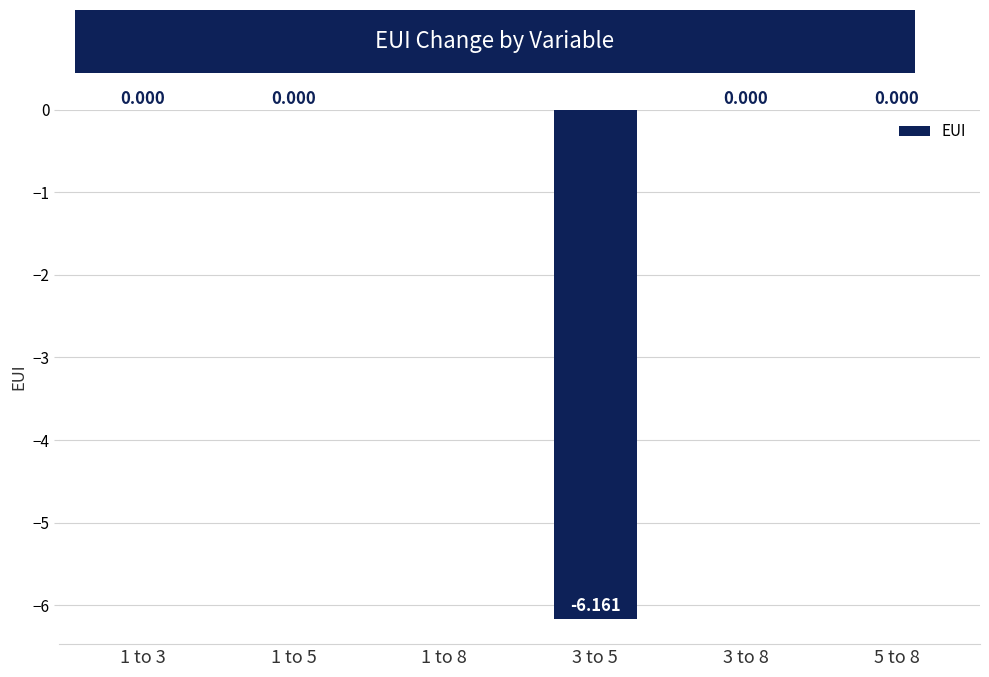

What is the difference between the maximum and minimum values?

6.2